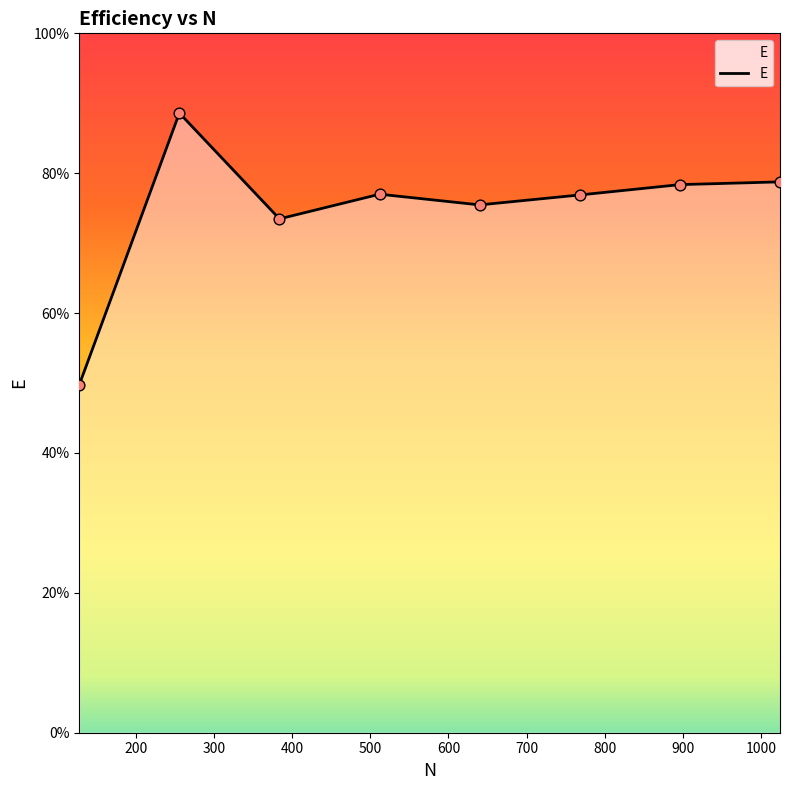

Does the chart have visible grid lines?

No